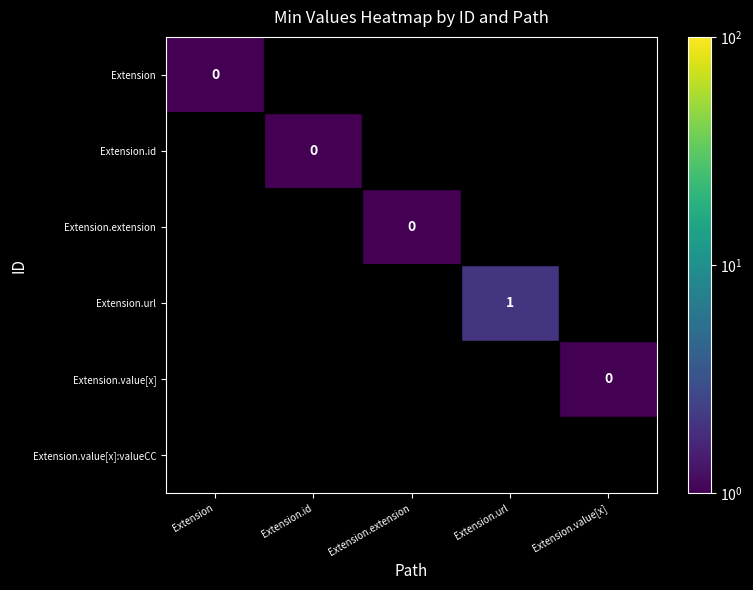

At which label does Extension.value[x]:valueCC reach its minimum?

Extension